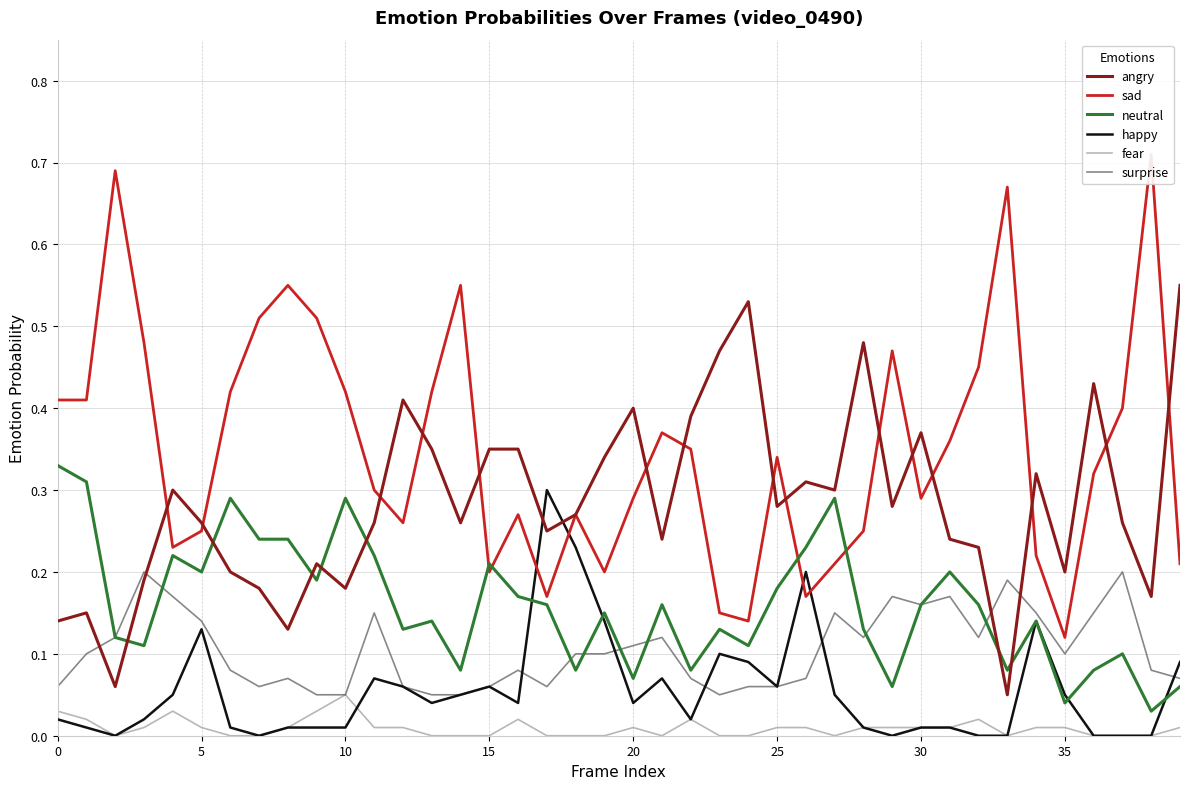

At how many categories does at least one series exceed 0?

40